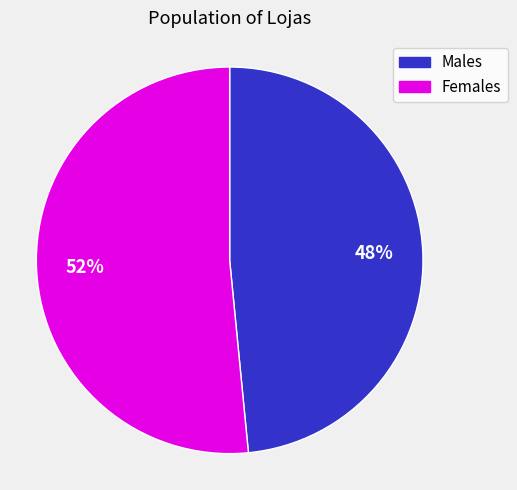

To the nearest percent, what is the average slice percentage?

50%